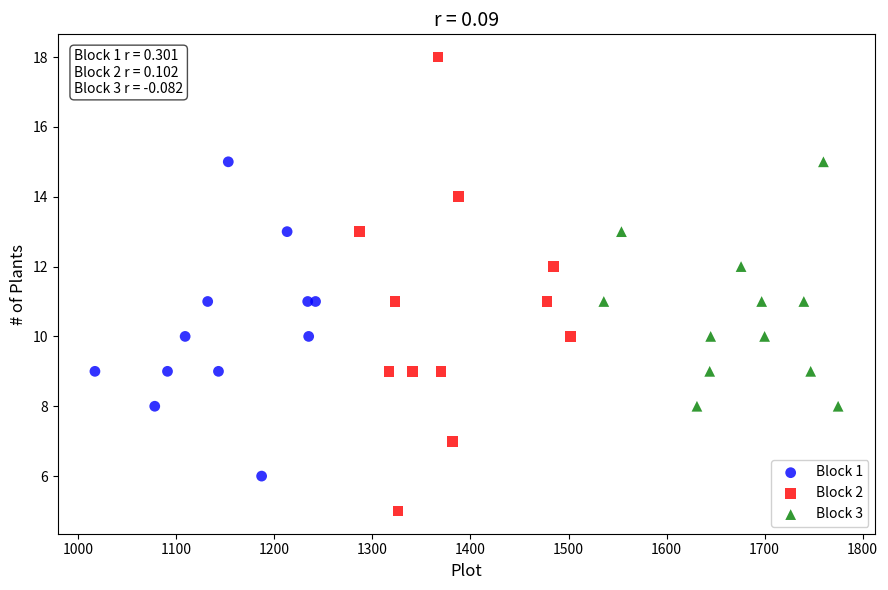

Which series contains the lowest Y value?

Block 2